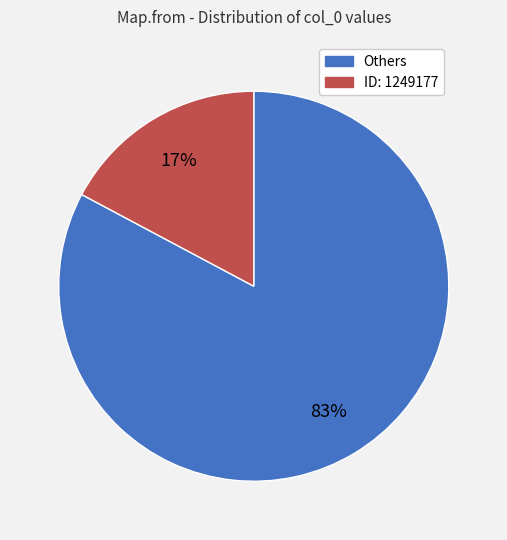

Count the number of slices in the pie.

2